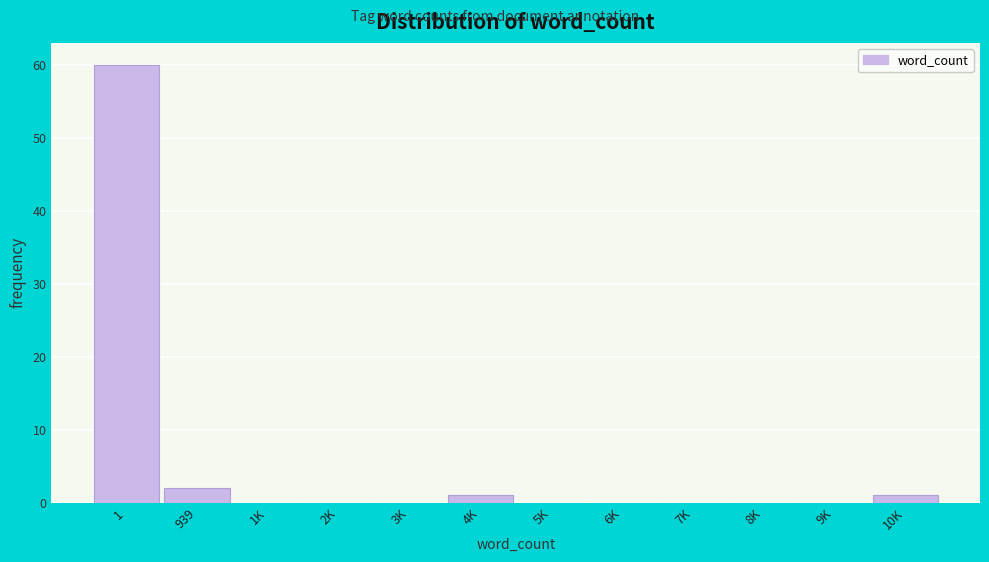

Reading left to right, what are all the values shown in this chart?

1=60	939=2	1K=0	2K=0	3K=0	4K=1	5K=0	6K=0	7K=0	8K=0	9K=0	10K=1